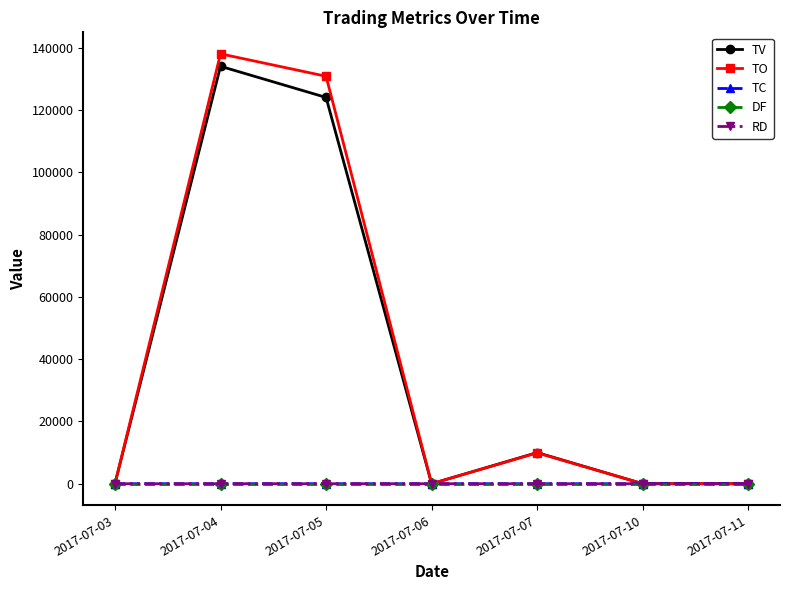

What is the smallest value displayed?

-1.0